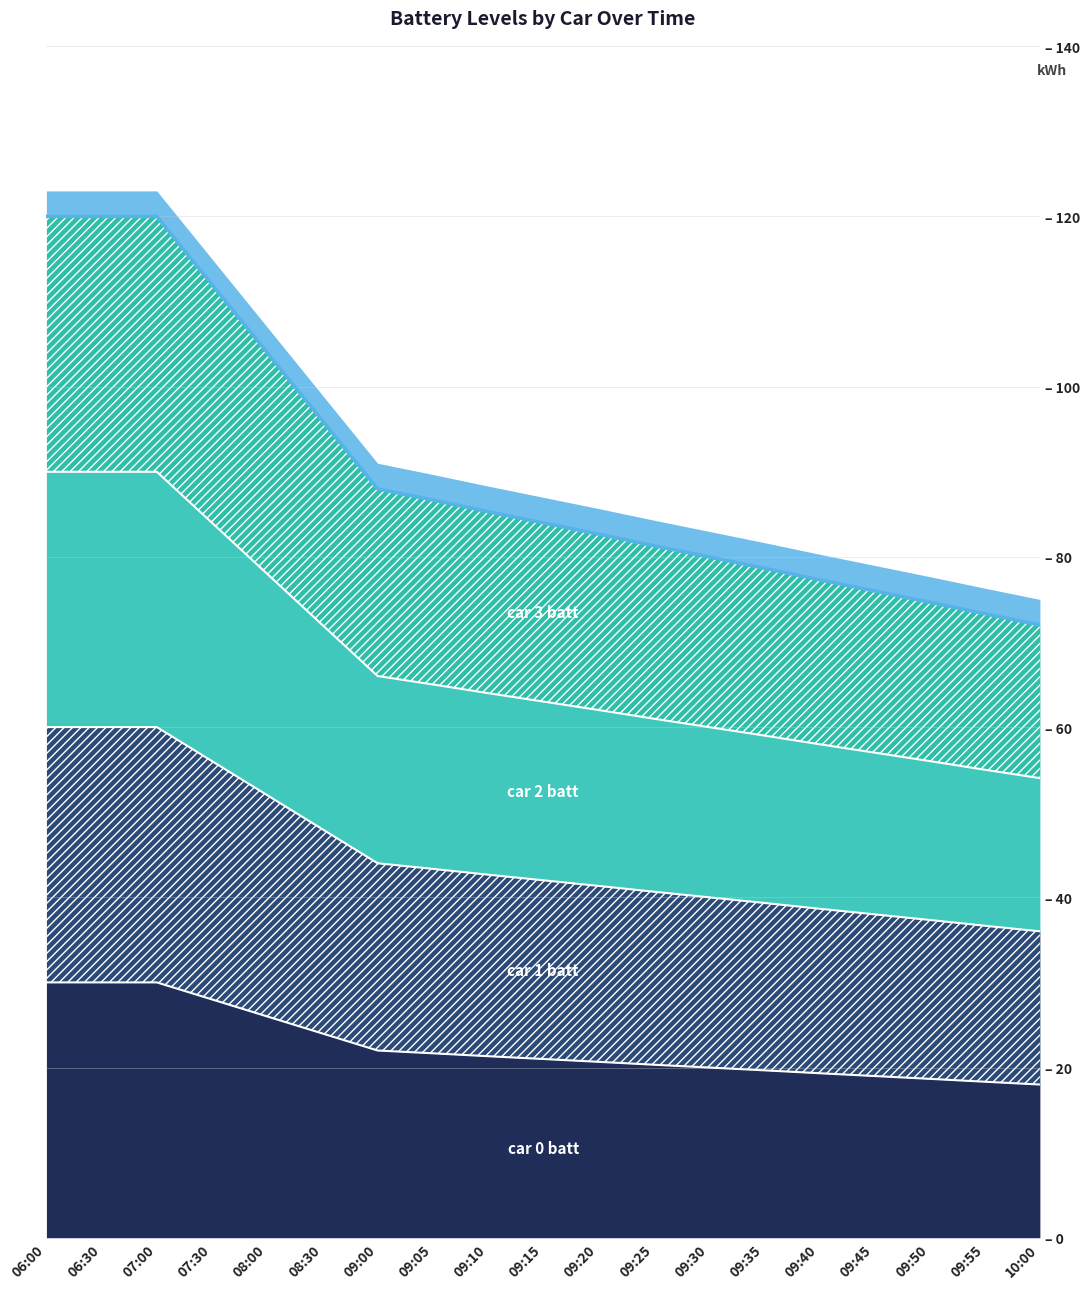

True or false: car 2 batt has a value of 22.8 at 06:00.

False